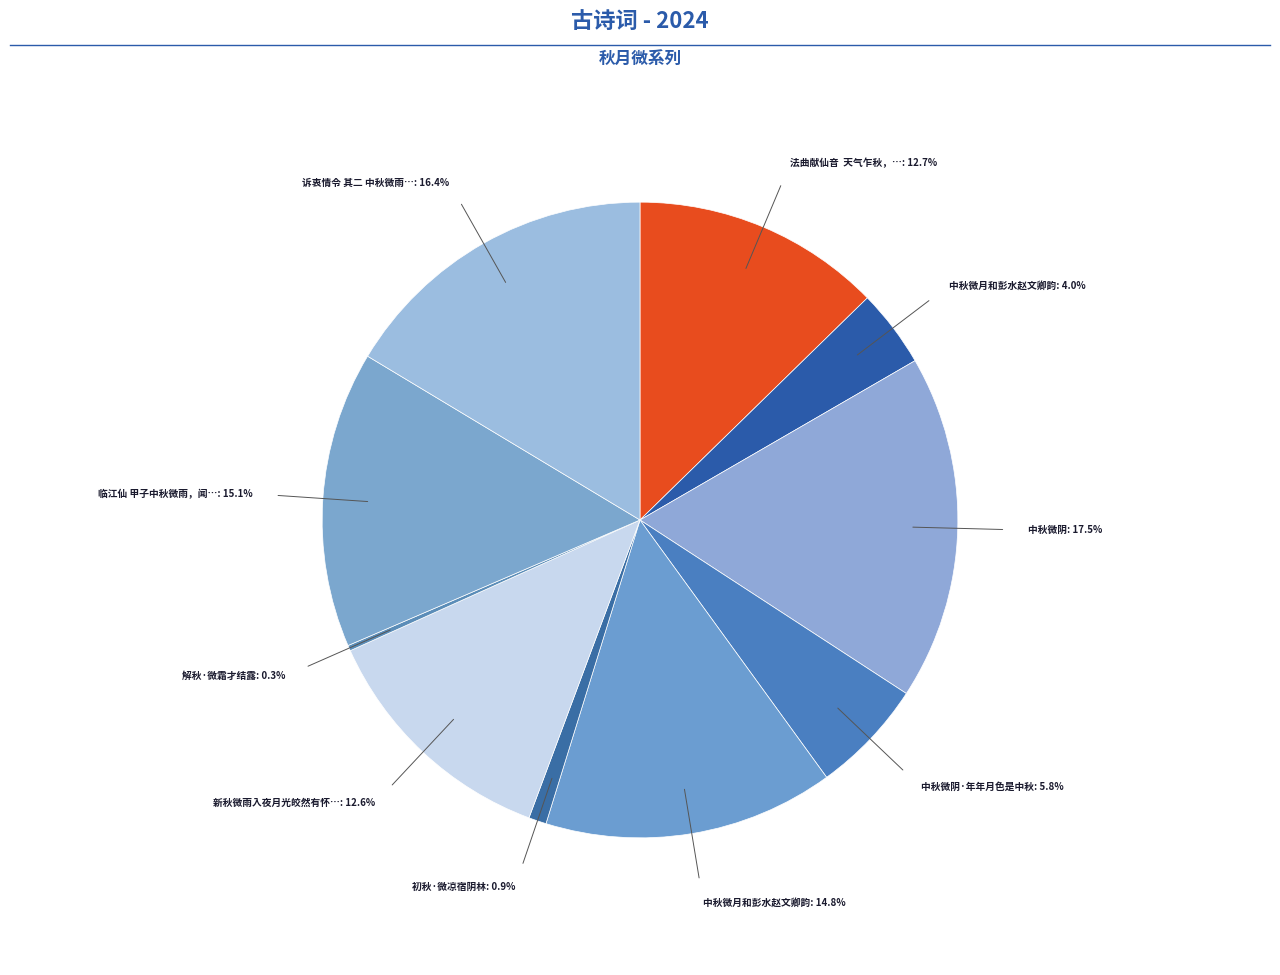

To the nearest percent, what is the average slice percentage?

10%